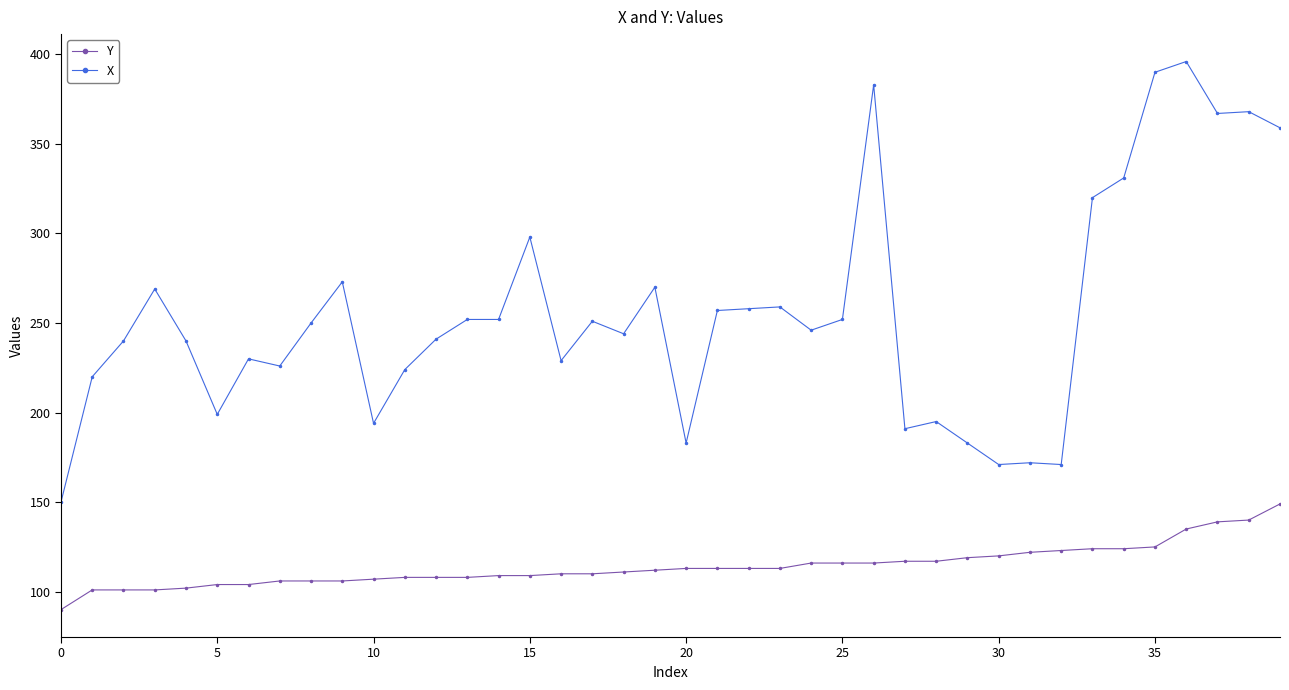

Which series has the widest spread of values?

X